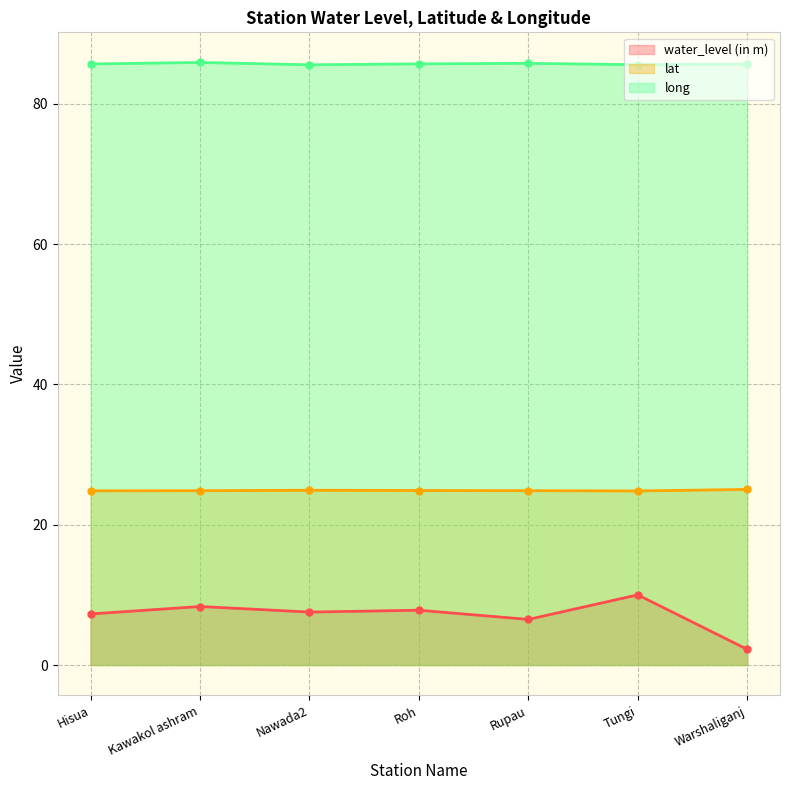

What is the value of the water_level (in m) point at the 7th from the left?

2.2